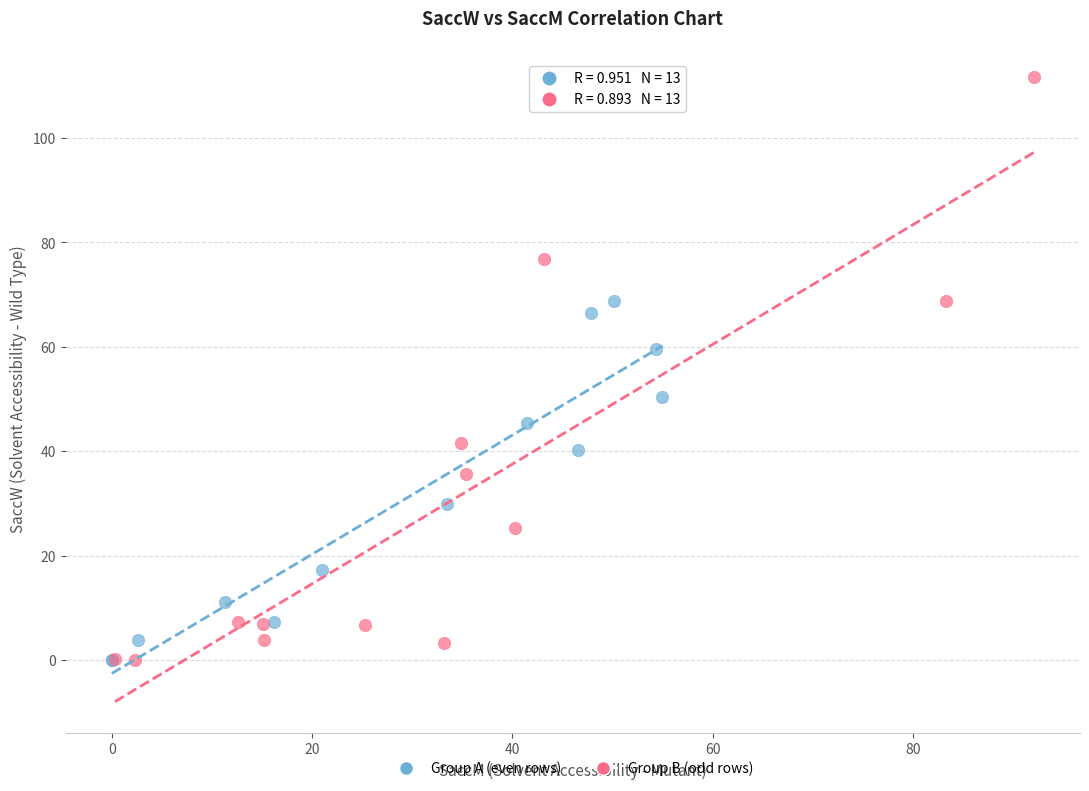

Which series contains the highest Y value?

Group B (odd rows)